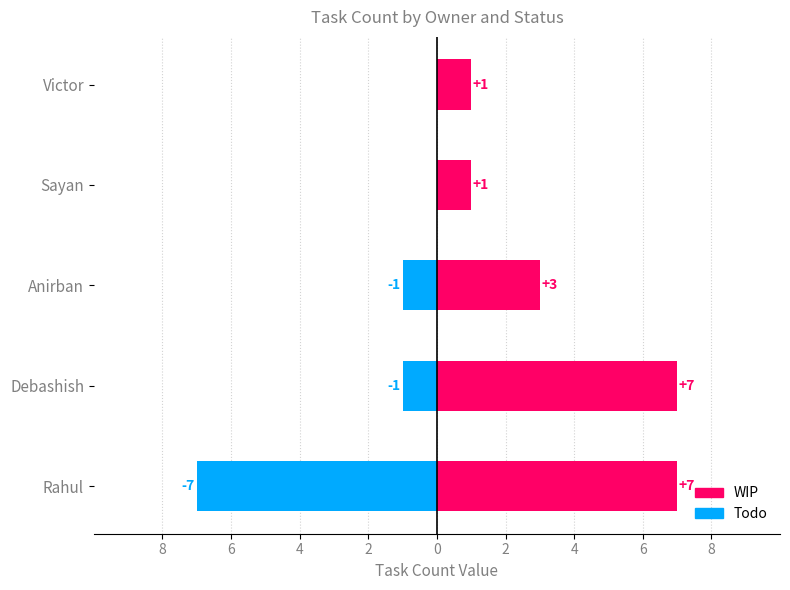

Does the chart contain any negative values?

Yes